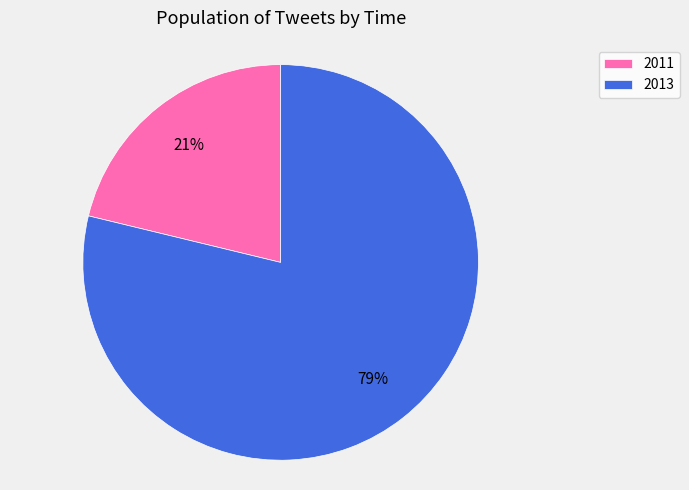

What is the majority slice?

2013